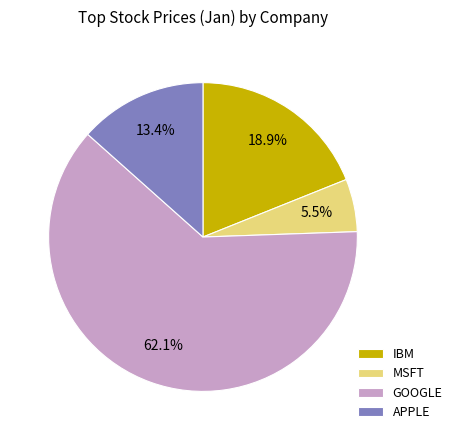

To the nearest percent, what is the combined percentage of APPLE and IBM?

32%